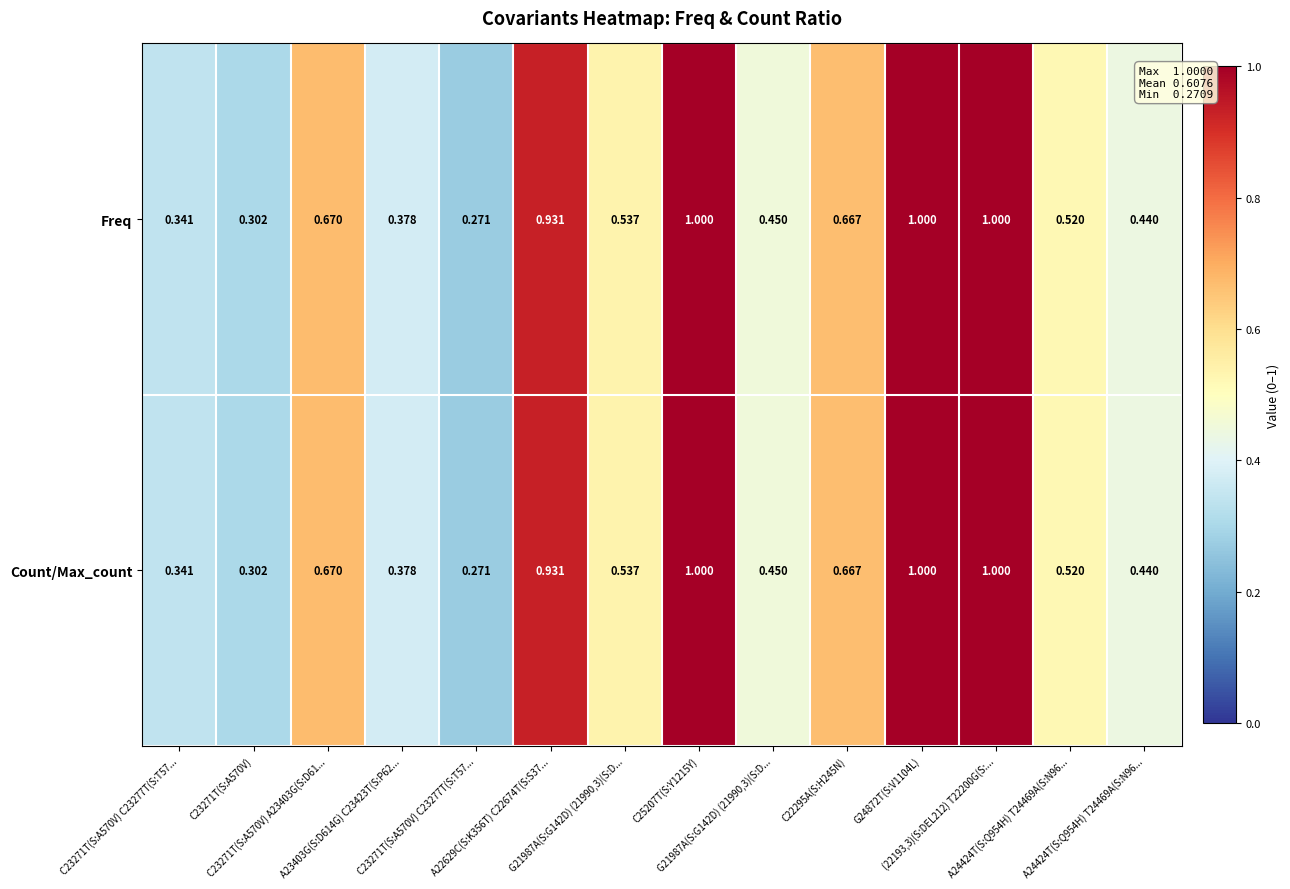

Count the number of data series in this chart.

2